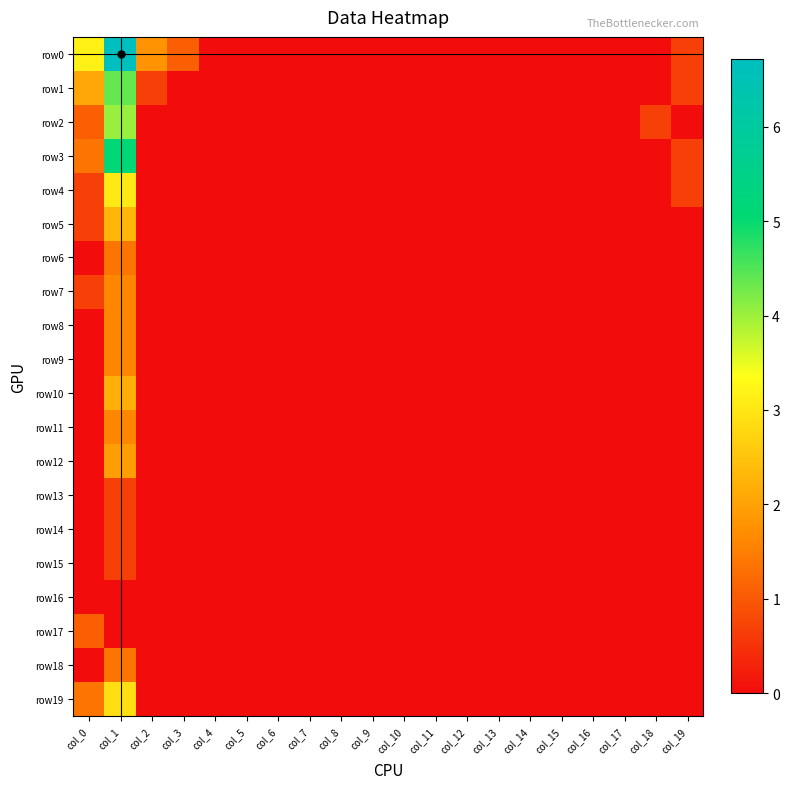

Reading left to right, extract all data points from this chart.

row0: col_0=3.1	col_1=6.7	col_2=1.8	col_3=1.1	col_4=0.0	col_5=0.0	col_6=0.0	col_7=0.0	col_8=0.0	col_9=0.0	col_10=0.0	col_11=0.0	col_12=0.0	col_13=0.0	col_14=0.0	col_15=0.0	col_16=0.0	col_17=0.0	col_18=0.0	col_19=0.7
row1: col_0=2.1	col_1=4.4	col_2=0.7	col_3=0.0	col_4=0.0	col_5=0.0	col_6=0.0	col_7=0.0	col_8=0.0	col_9=0.0	col_10=0.0	col_11=0.0	col_12=0.0	col_13=0.0	col_14=0.0	col_15=0.0	col_16=0.0	col_17=0.0	col_18=0.0	col_19=0.7
row2: col_0=1.1	col_1=4.0	col_2=0.0	col_3=0.0	col_4=0.0	col_5=0.0	col_6=0.0	col_7=0.0	col_8=0.0	col_9=0.0	col_10=0.0	col_11=0.0	col_12=0.0	col_13=0.0	col_14=0.0	col_15=0.0	col_16=0.0	col_17=0.0	col_18=0.7	col_19=0.0
row3: col_0=1.4	col_1=5.1	col_2=0.0	col_3=0.0	col_4=0.0	col_5=0.0	col_6=0.0	col_7=0.0	col_8=0.0	col_9=0.0	col_10=0.0	col_11=0.0	col_12=0.0	col_13=0.0	col_14=0.0	col_15=0.0	col_16=0.0	col_17=0.0	col_18=0.0	col_19=0.7
row4: col_0=0.7	col_1=3.0	col_2=0.0	col_3=0.0	col_4=0.0	col_5=0.0	col_6=0.0	col_7=0.0	col_8=0.0	col_9=0.0	col_10=0.0	col_11=0.0	col_12=0.0	col_13=0.0	col_14=0.0	col_15=0.0	col_16=0.0	col_17=0.0	col_18=0.0	col_19=0.7
row5: col_0=0.7	col_1=2.3	col_2=0.0	col_3=0.0	col_4=0.0	col_5=0.0	col_6=0.0	col_7=0.0	col_8=0.0	col_9=0.0	col_10=0.0	col_11=0.0	col_12=0.0	col_13=0.0	col_14=0.0	col_15=0.0	col_16=0.0	col_17=0.0	col_18=0.0	col_19=0.0
row6: col_0=0.0	col_1=1.4	col_2=0.0	col_3=0.0	col_4=0.0	col_5=0.0	col_6=0.0	col_7=0.0	col_8=0.0	col_9=0.0	col_10=0.0	col_11=0.0	col_12=0.0	col_13=0.0	col_14=0.0	col_15=0.0	col_16=0.0	col_17=0.0	col_18=0.0	col_19=0.0
row7: col_0=0.7	col_1=1.6	col_2=0.0	col_3=0.0	col_4=0.0	col_5=0.0	col_6=0.0	col_7=0.0	col_8=0.0	col_9=0.0	col_10=0.0	col_11=0.0	col_12=0.0	col_13=0.0	col_14=0.0	col_15=0.0	col_16=0.0	col_17=0.0	col_18=0.0	col_19=0.0
row8: col_0=0.0	col_1=1.6	col_2=0.0	col_3=0.0	col_4=0.0	col_5=0.0	col_6=0.0	col_7=0.0	col_8=0.0	col_9=0.0	col_10=0.0	col_11=0.0	col_12=0.0	col_13=0.0	col_14=0.0	col_15=0.0	col_16=0.0	col_17=0.0	col_18=0.0	col_19=0.0
row9: col_0=0.0	col_1=1.6	col_2=0.0	col_3=0.0	col_4=0.0	col_5=0.0	col_6=0.0	col_7=0.0	col_8=0.0	col_9=0.0	col_10=0.0	col_11=0.0	col_12=0.0	col_13=0.0	col_14=0.0	col_15=0.0	col_16=0.0	col_17=0.0	col_18=0.0	col_19=0.0
row10: col_0=0.0	col_1=2.2	col_2=0.0	col_3=0.0	col_4=0.0	col_5=0.0	col_6=0.0	col_7=0.0	col_8=0.0	col_9=0.0	col_10=0.0	col_11=0.0	col_12=0.0	col_13=0.0	col_14=0.0	col_15=0.0	col_16=0.0	col_17=0.0	col_18=0.0	col_19=0.0
row11: col_0=0.0	col_1=1.6	col_2=0.0	col_3=0.0	col_4=0.0	col_5=0.0	col_6=0.0	col_7=0.0	col_8=0.0	col_9=0.0	col_10=0.0	col_11=0.0	col_12=0.0	col_13=0.0	col_14=0.0	col_15=0.0	col_16=0.0	col_17=0.0	col_18=0.0	col_19=0.0
row12: col_0=0.0	col_1=1.9	col_2=0.0	col_3=0.0	col_4=0.0	col_5=0.0	col_6=0.0	col_7=0.0	col_8=0.0	col_9=0.0	col_10=0.0	col_11=0.0	col_12=0.0	col_13=0.0	col_14=0.0	col_15=0.0	col_16=0.0	col_17=0.0	col_18=0.0	col_19=0.0
row13: col_0=0.0	col_1=0.7	col_2=0.0	col_3=0.0	col_4=0.0	col_5=0.0	col_6=0.0	col_7=0.0	col_8=0.0	col_9=0.0	col_10=0.0	col_11=0.0	col_12=0.0	col_13=0.0	col_14=0.0	col_15=0.0	col_16=0.0	col_17=0.0	col_18=0.0	col_19=0.0
row14: col_0=0.0	col_1=0.7	col_2=0.0	col_3=0.0	col_4=0.0	col_5=0.0	col_6=0.0	col_7=0.0	col_8=0.0	col_9=0.0	col_10=0.0	col_11=0.0	col_12=0.0	col_13=0.0	col_14=0.0	col_15=0.0	col_16=0.0	col_17=0.0	col_18=0.0	col_19=0.0
row15: col_0=0.0	col_1=0.7	col_2=0.0	col_3=0.0	col_4=0.0	col_5=0.0	col_6=0.0	col_7=0.0	col_8=0.0	col_9=0.0	col_10=0.0	col_11=0.0	col_12=0.0	col_13=0.0	col_14=0.0	col_15=0.0	col_16=0.0	col_17=0.0	col_18=0.0	col_19=0.0
row16: col_0=0.0	col_1=0.0	col_2=0.0	col_3=0.0	col_4=0.0	col_5=0.0	col_6=0.0	col_7=0.0	col_8=0.0	col_9=0.0	col_10=0.0	col_11=0.0	col_12=0.0	col_13=0.0	col_14=0.0	col_15=0.0	col_16=0.0	col_17=0.0	col_18=0.0	col_19=0.0
row17: col_0=1.1	col_1=0.0	col_2=0.0	col_3=0.0	col_4=0.0	col_5=0.0	col_6=0.0	col_7=0.0	col_8=0.0	col_9=0.0	col_10=0.0	col_11=0.0	col_12=0.0	col_13=0.0	col_14=0.0	col_15=0.0	col_16=0.0	col_17=0.0	col_18=0.0	col_19=0.0
row18: col_0=0.0	col_1=1.4	col_2=0.0	col_3=0.0	col_4=0.0	col_5=0.0	col_6=0.0	col_7=0.0	col_8=0.0	col_9=0.0	col_10=0.0	col_11=0.0	col_12=0.0	col_13=0.0	col_14=0.0	col_15=0.0	col_16=0.0	col_17=0.0	col_18=0.0	col_19=0.0
row19: col_0=1.4	col_1=2.9	col_2=0.0	col_3=0.0	col_4=0.0	col_5=0.0	col_6=0.0	col_7=0.0	col_8=0.0	col_9=0.0	col_10=0.0	col_11=0.0	col_12=0.0	col_13=0.0	col_14=0.0	col_15=0.0	col_16=0.0	col_17=0.0	col_18=0.0	col_19=0.0